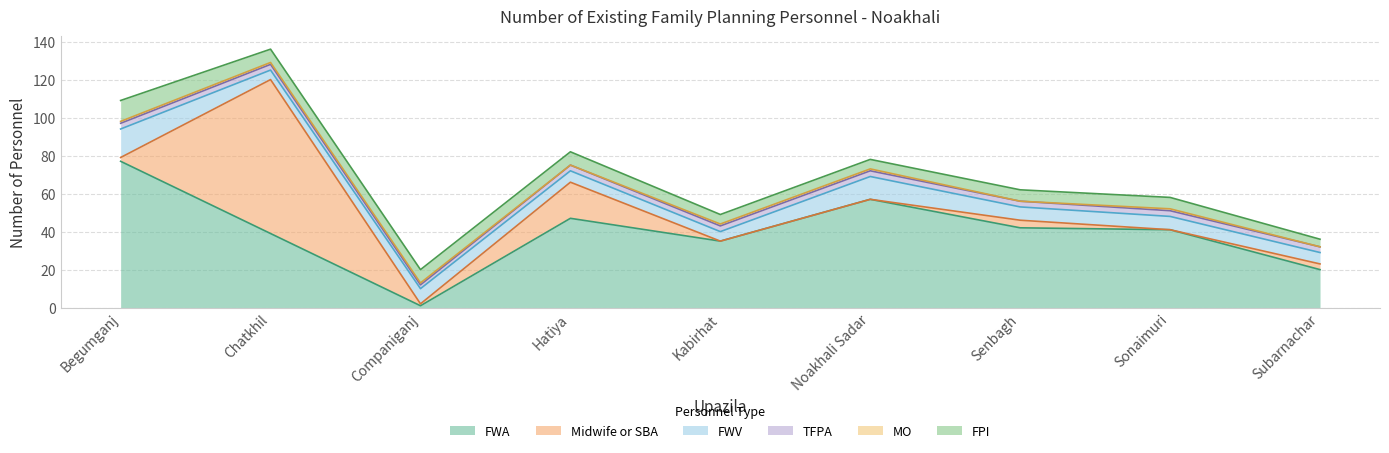

True or false: FPI has a value of 6 at Senbagh.

True